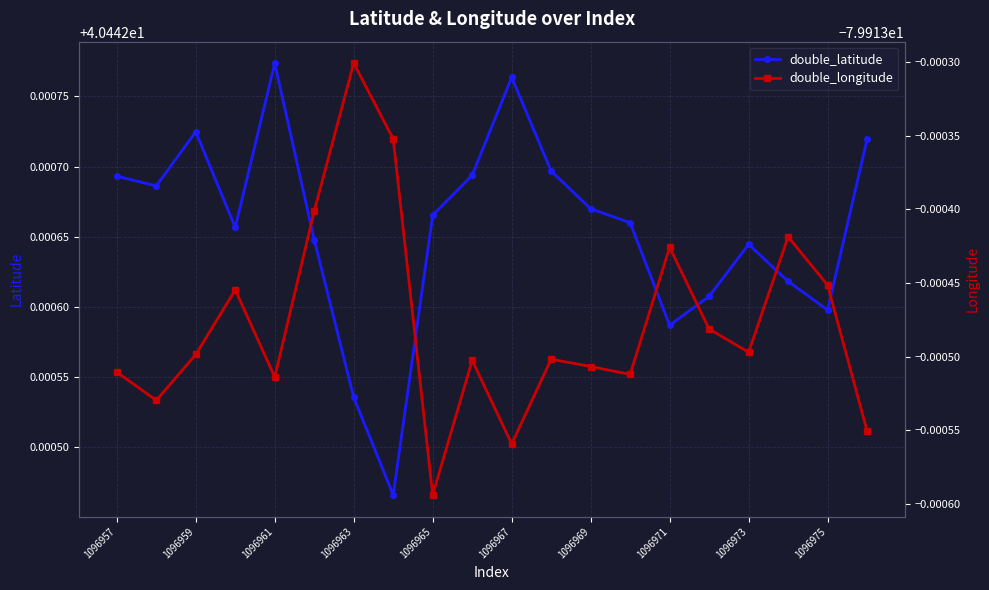

List the series in order of their overall mean, highest first.

double_latitude, double_longitude